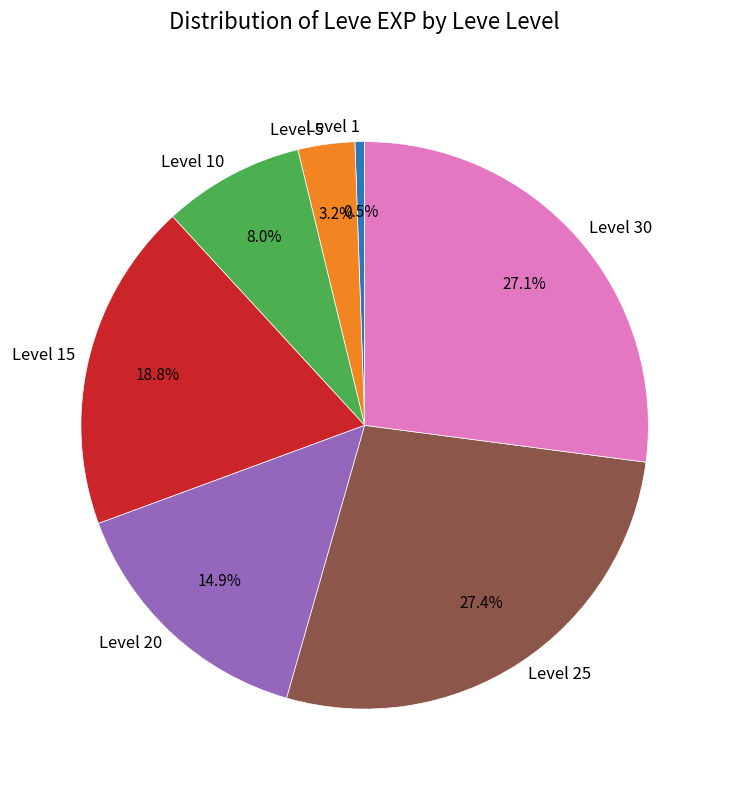

To the nearest percent, what is the difference between the largest and smallest slice percentages?

27%